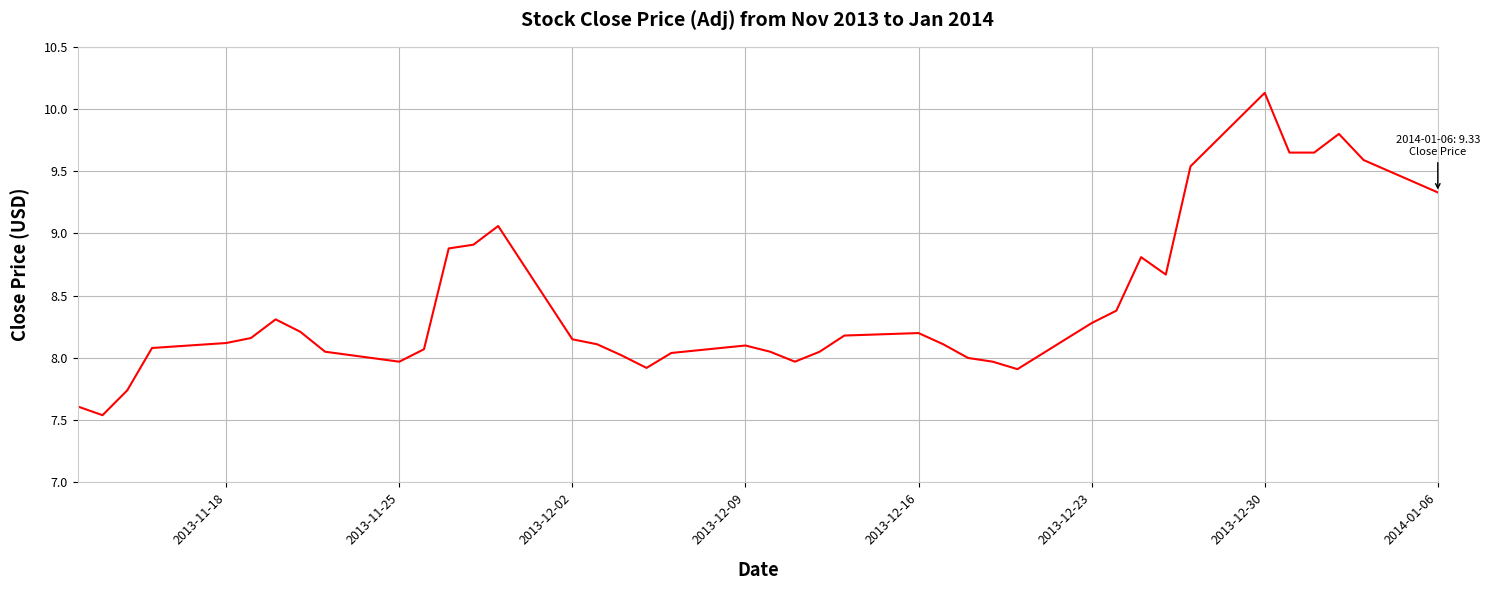

What is the maximum value shown in the chart?

10.1